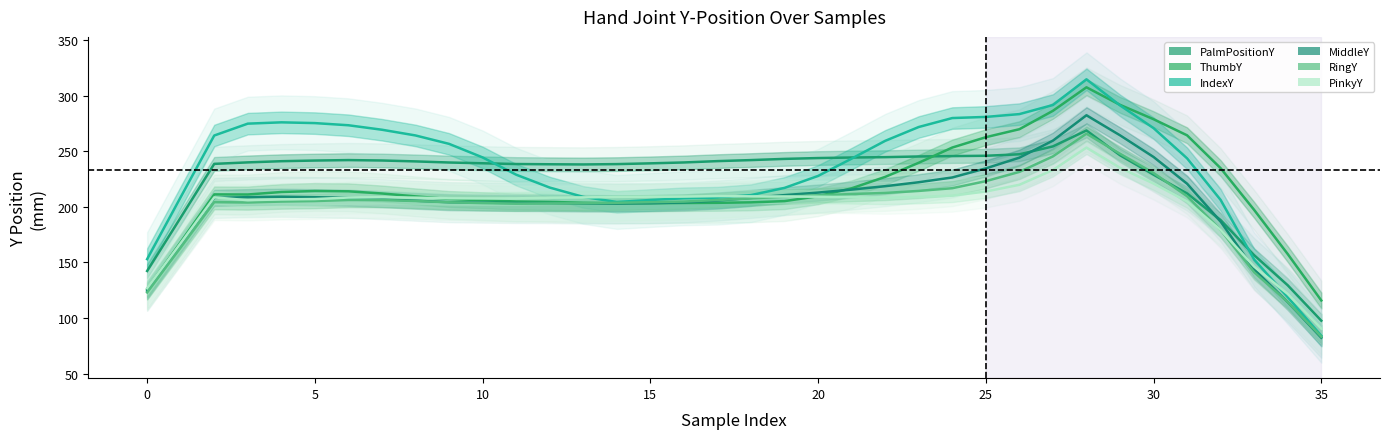

How many lines are shown in the chart?

6